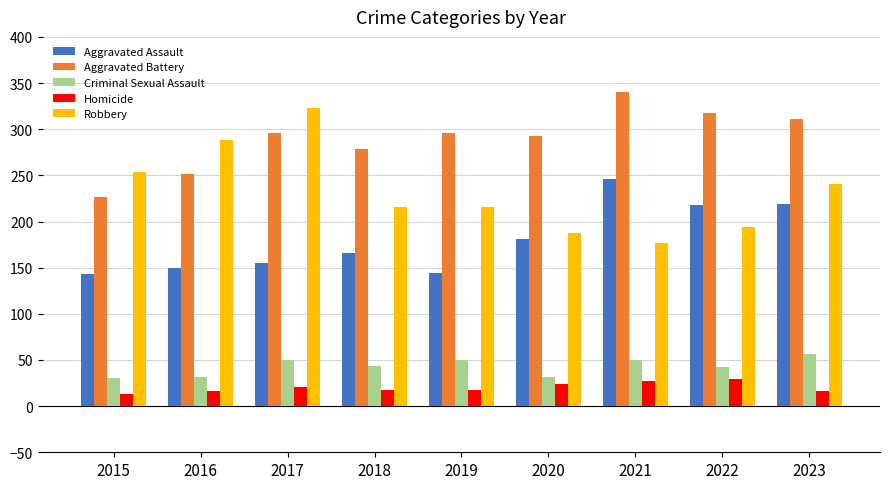

List the series in order of their peak value, highest first.

Aggravated Battery, Robbery, Aggravated Assault, Criminal Sexual Assault, Homicide